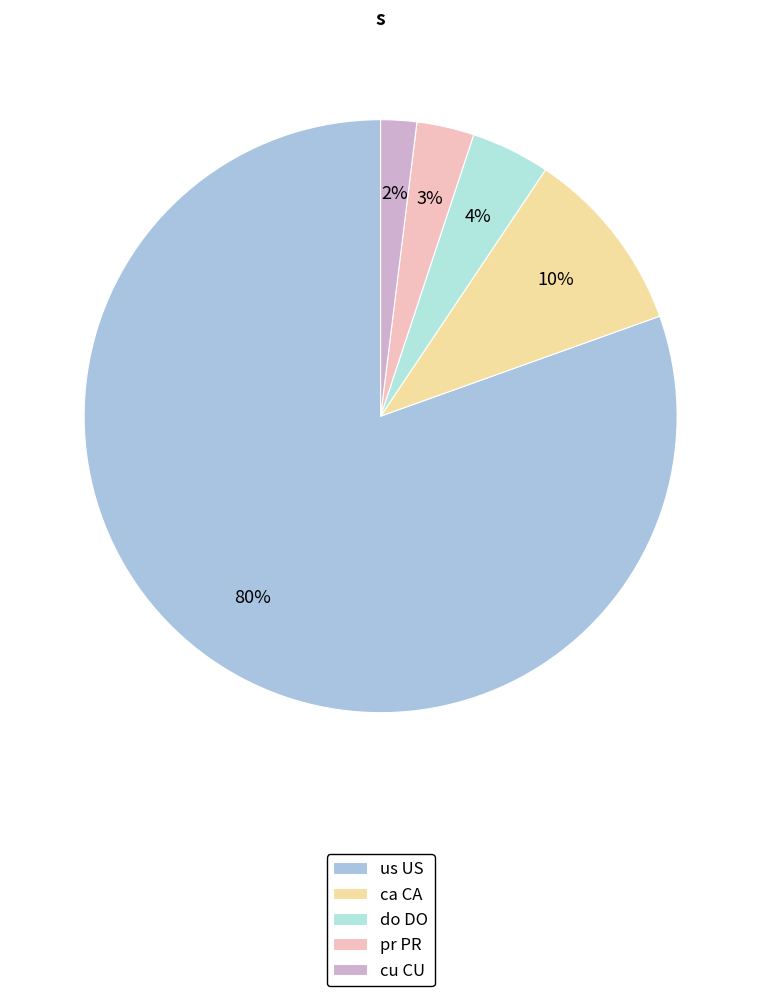

Do ca CA and do DO together represent more than half of the pie?

No